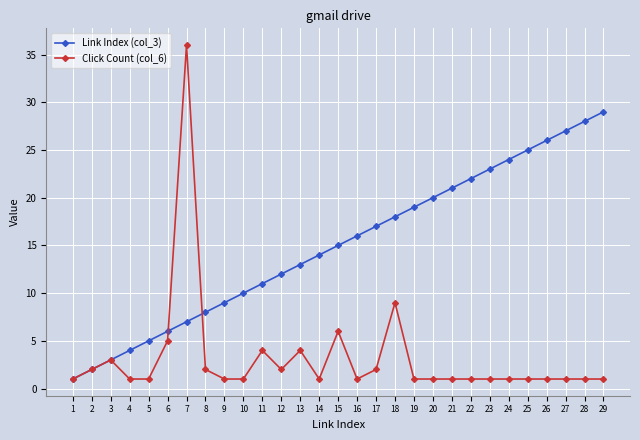

List the series in order of their peak value, lowest first.

Link Index (col_3), Click Count (col_6)